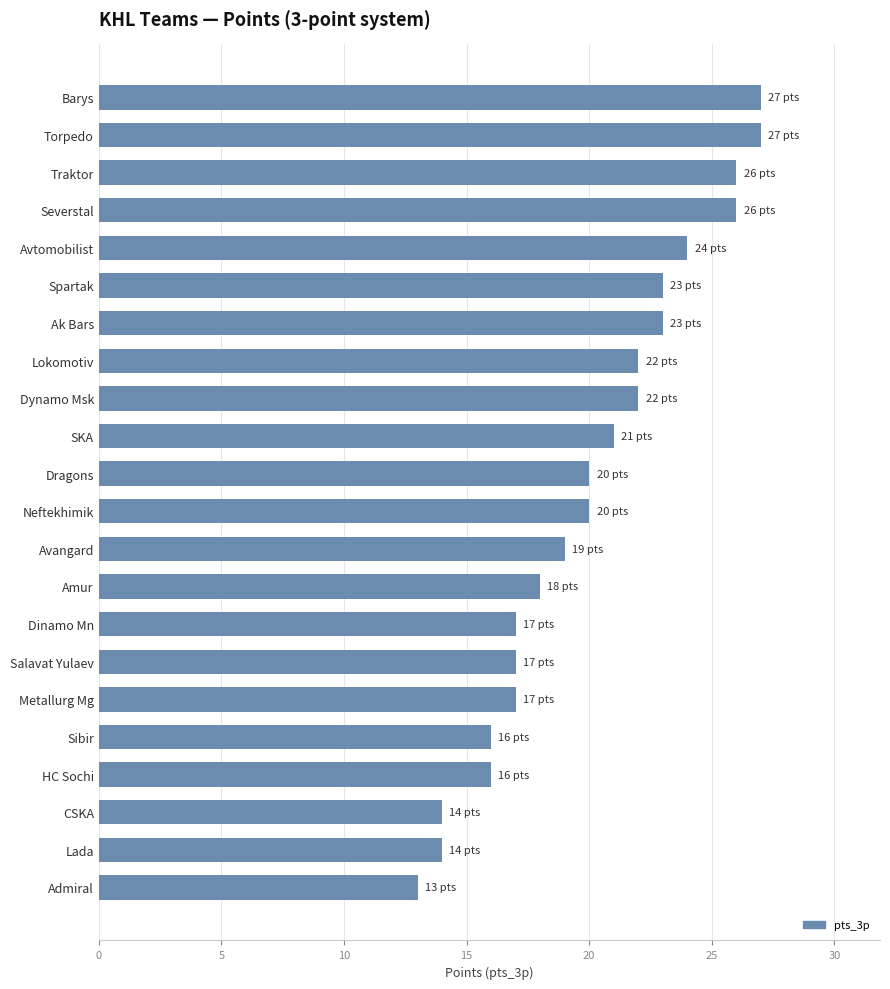

How many distinct data groups are displayed?

1